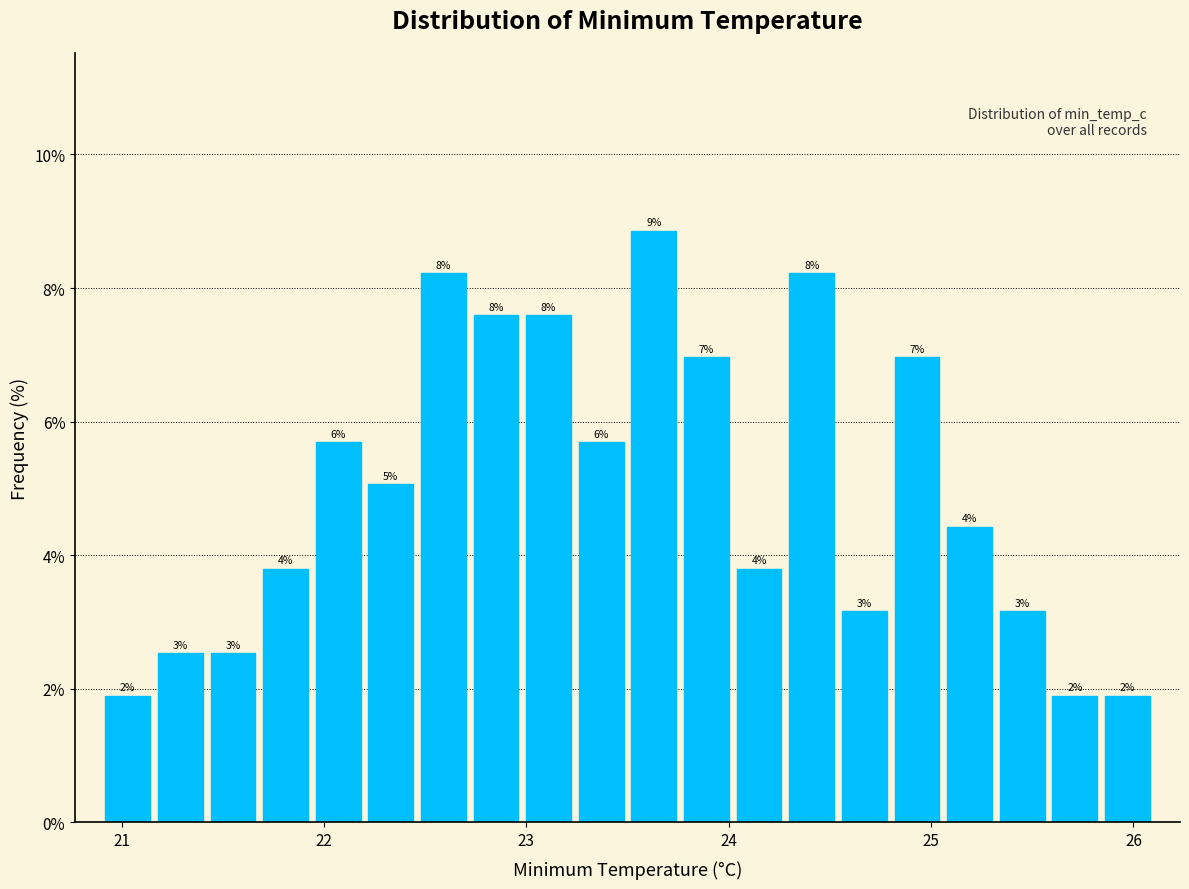

Around what value on the x-axis is the tallest bar? Give the approximate position of its centre, as read against the axis.

23.6